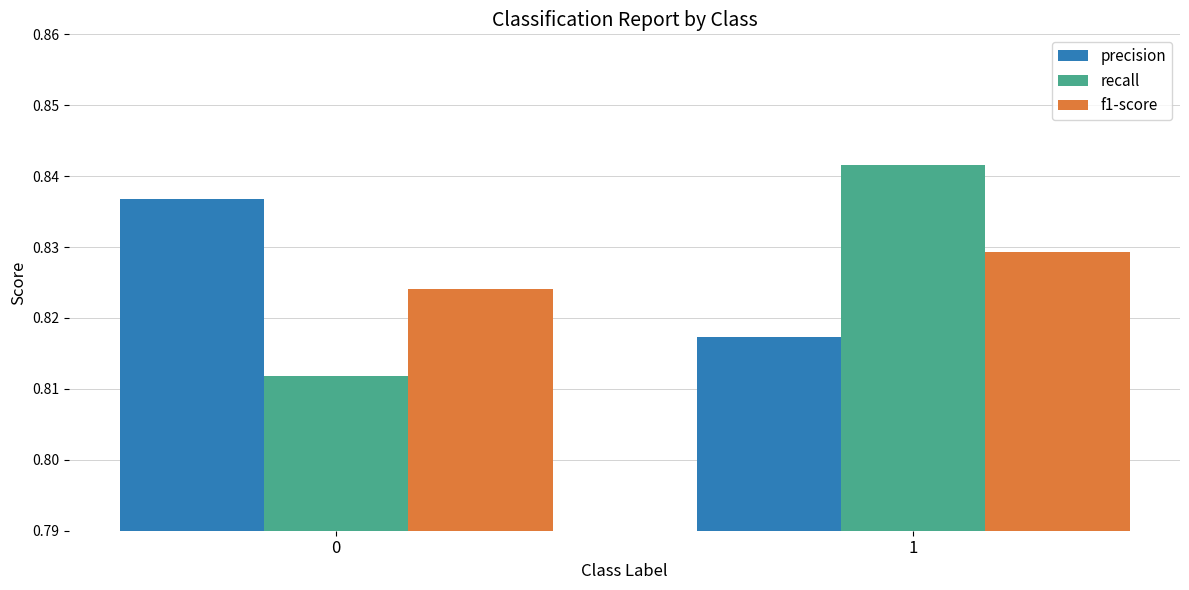

List the labels in order of precision value, smallest first.

1, 0